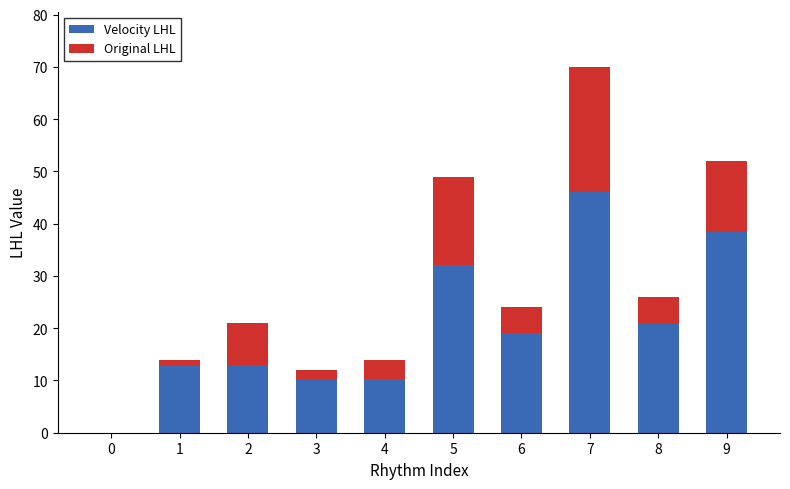

At which category is the sum across all series the highest?

7